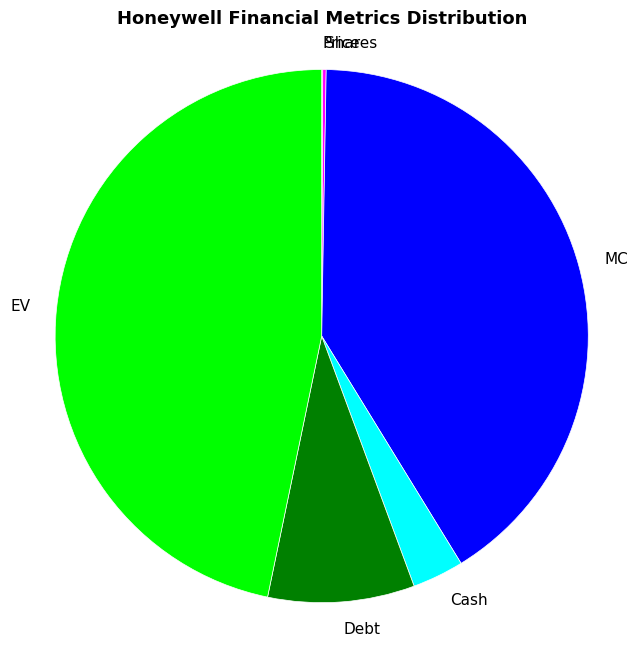

Which has a higher value, Cash or MC?

MC